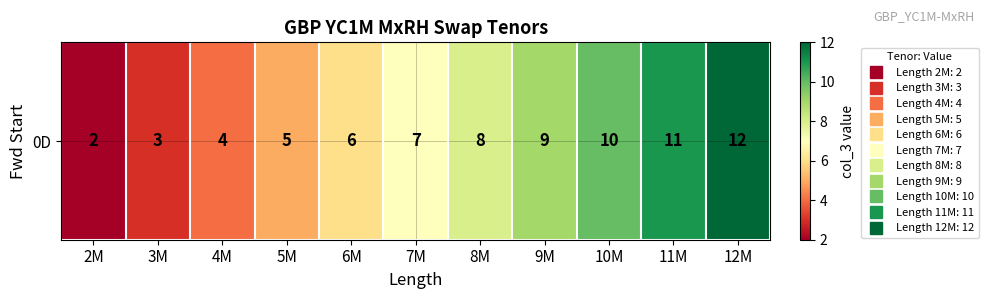

Rank the categories by value from lowest to highest.

2M, 3M, 4M, 5M, 6M, 7M, 8M, 9M, 10M, 11M, 12M